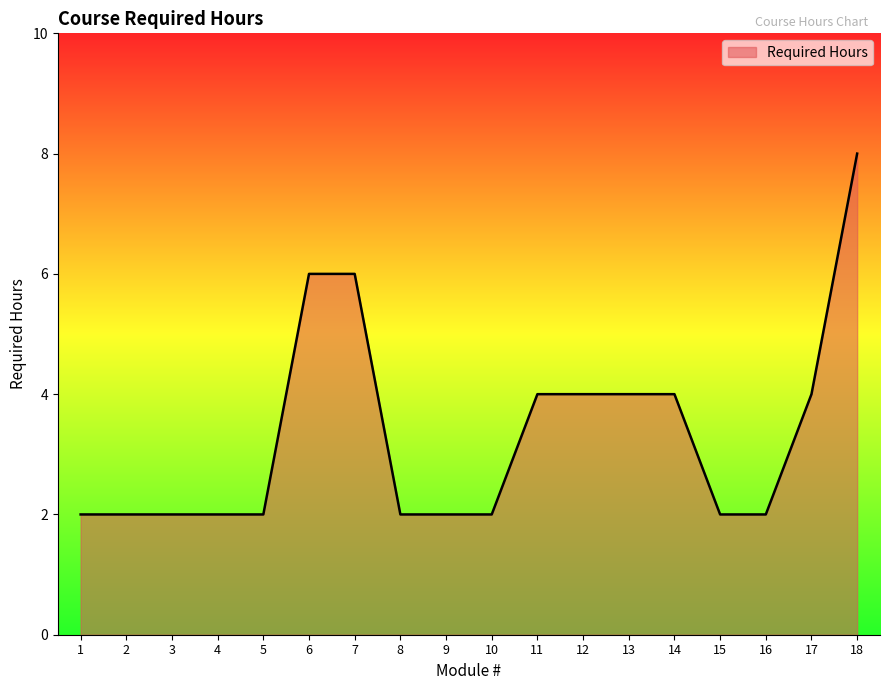

What is the difference between the values at 18 and 9?

6